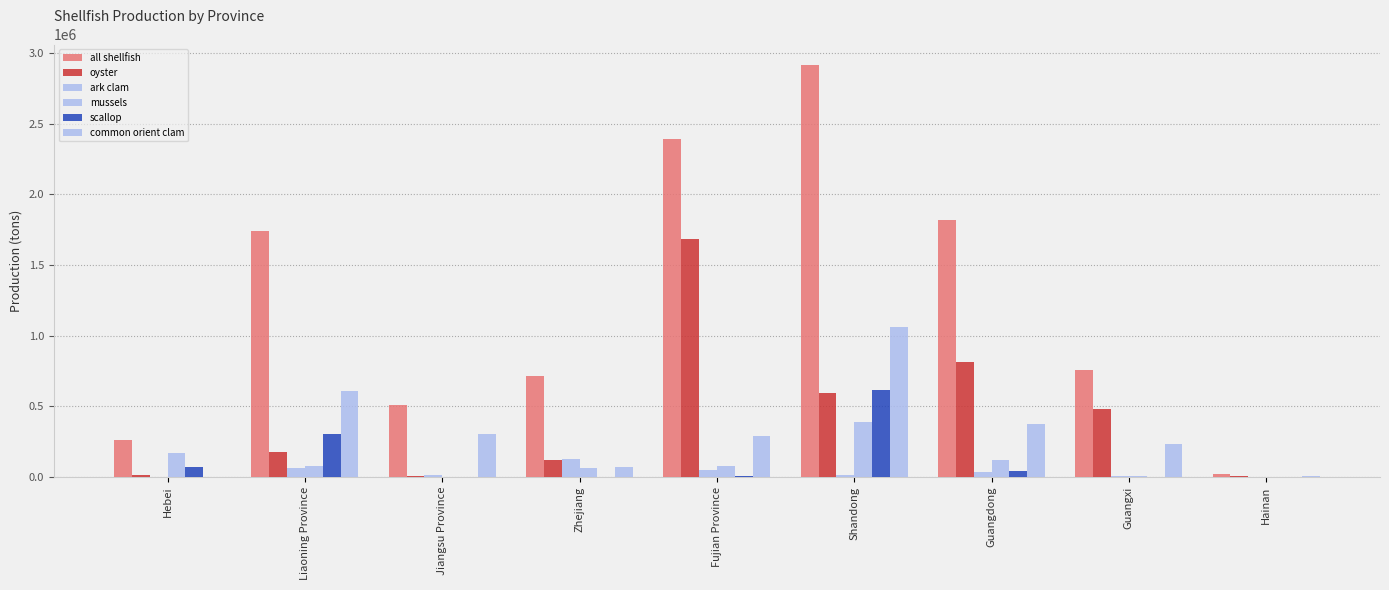

How many data points does each series have?

9